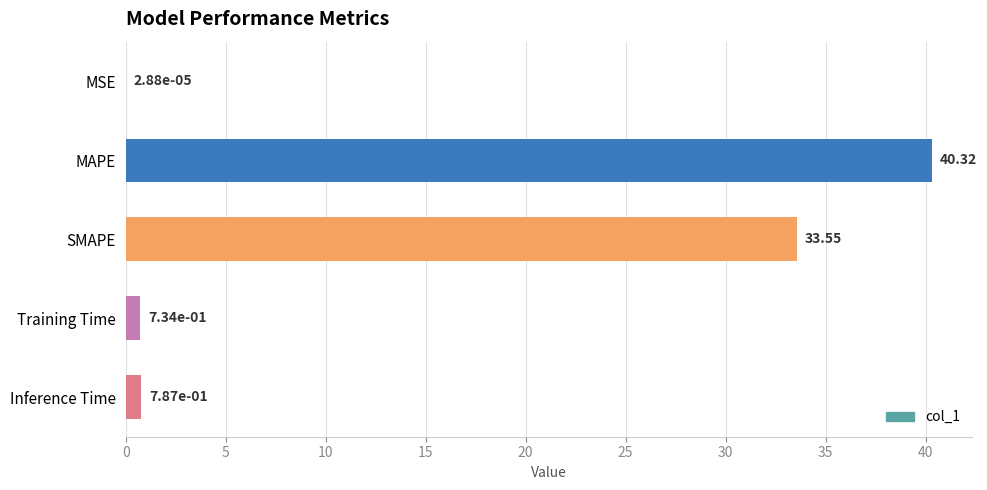

Where is the data nearest to the value 20?

SMAPE